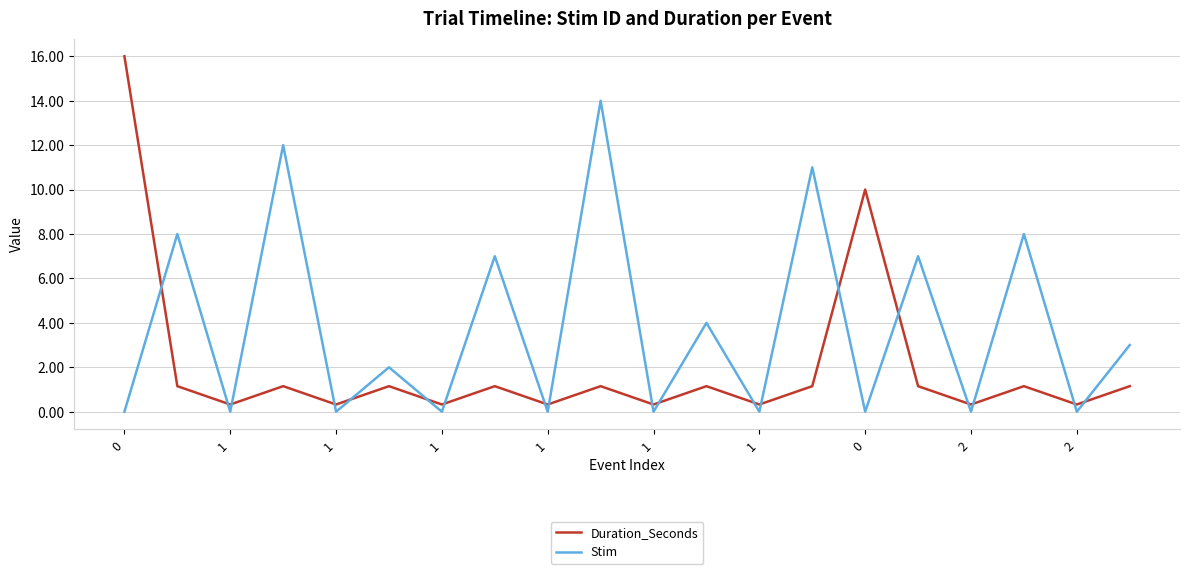

What is the difference between the maximum and minimum values in the Stim series?

14.0